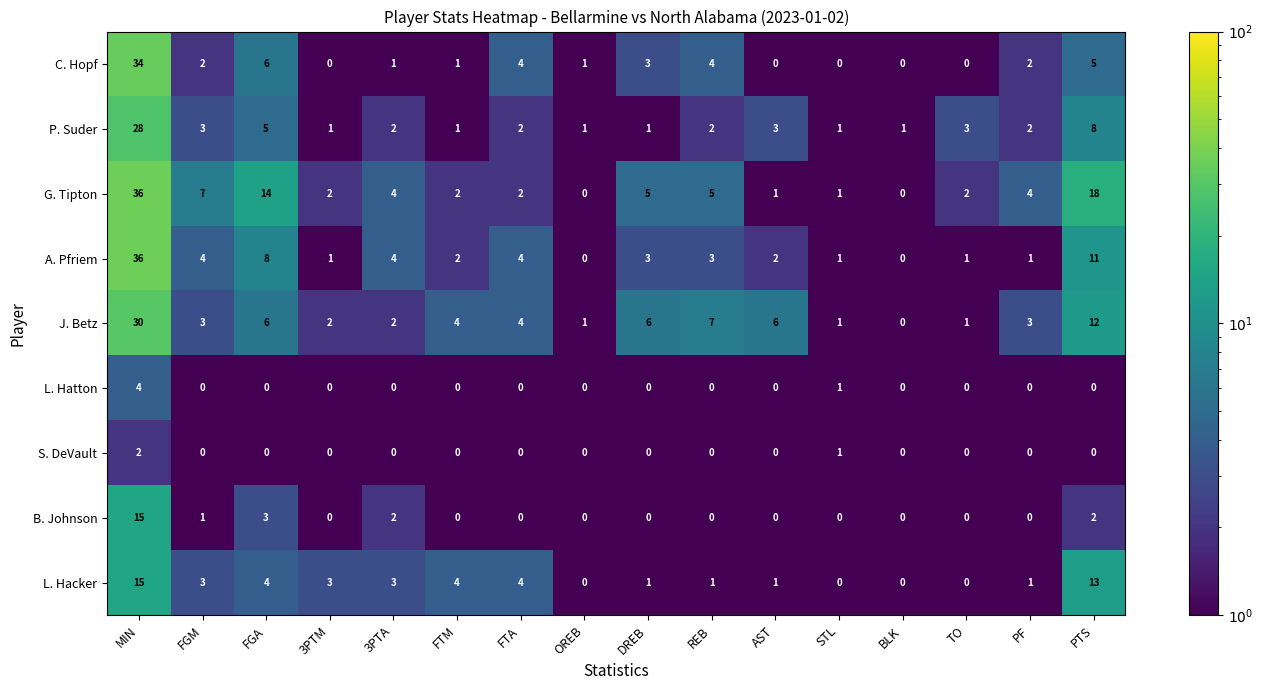

What is the difference between the highest and lowest values at FGM?

7